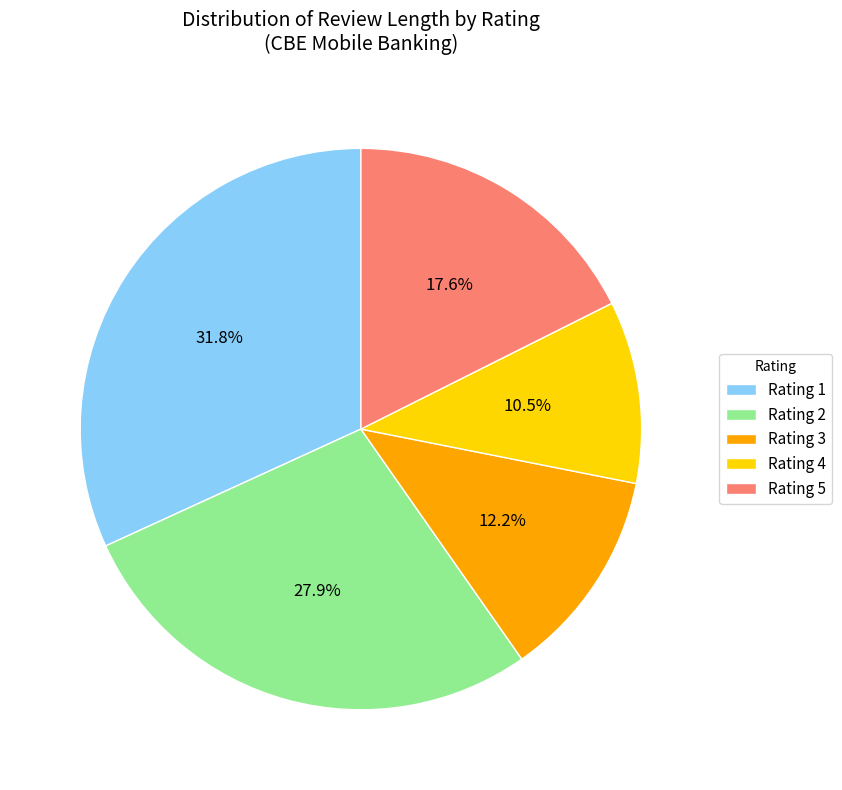

Count the number of slices in the pie.

5